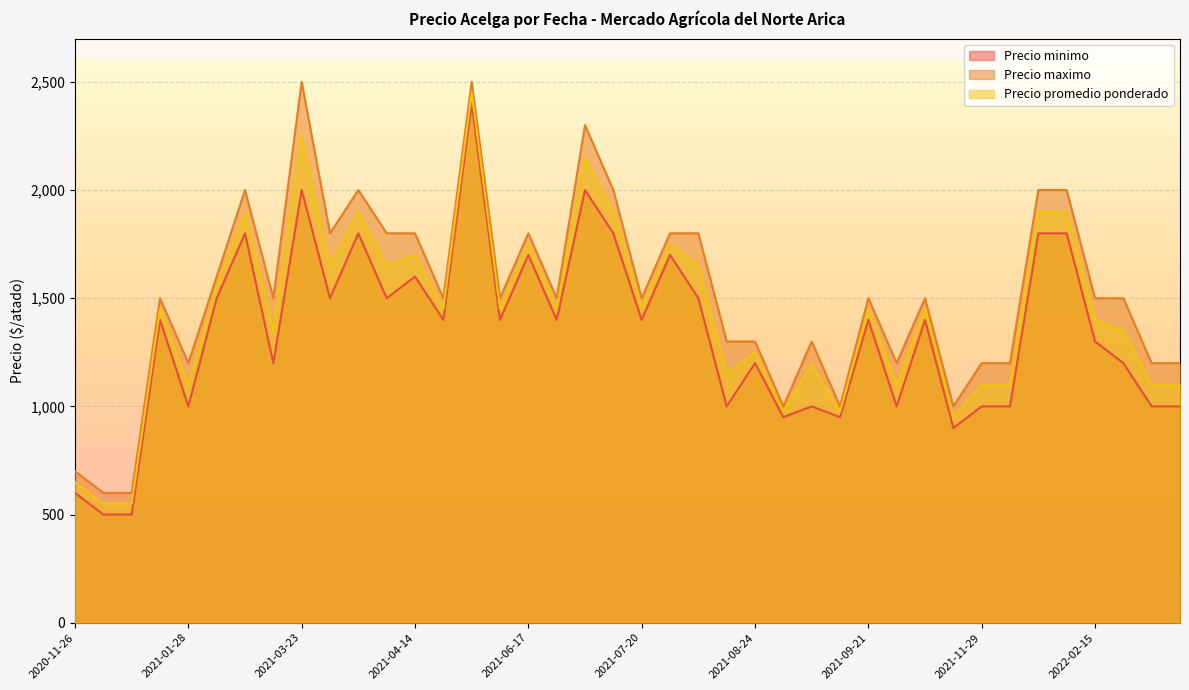

What is the difference between the Precio promedio ponderado values at 2021-03-23 and 2021-03-15?

900